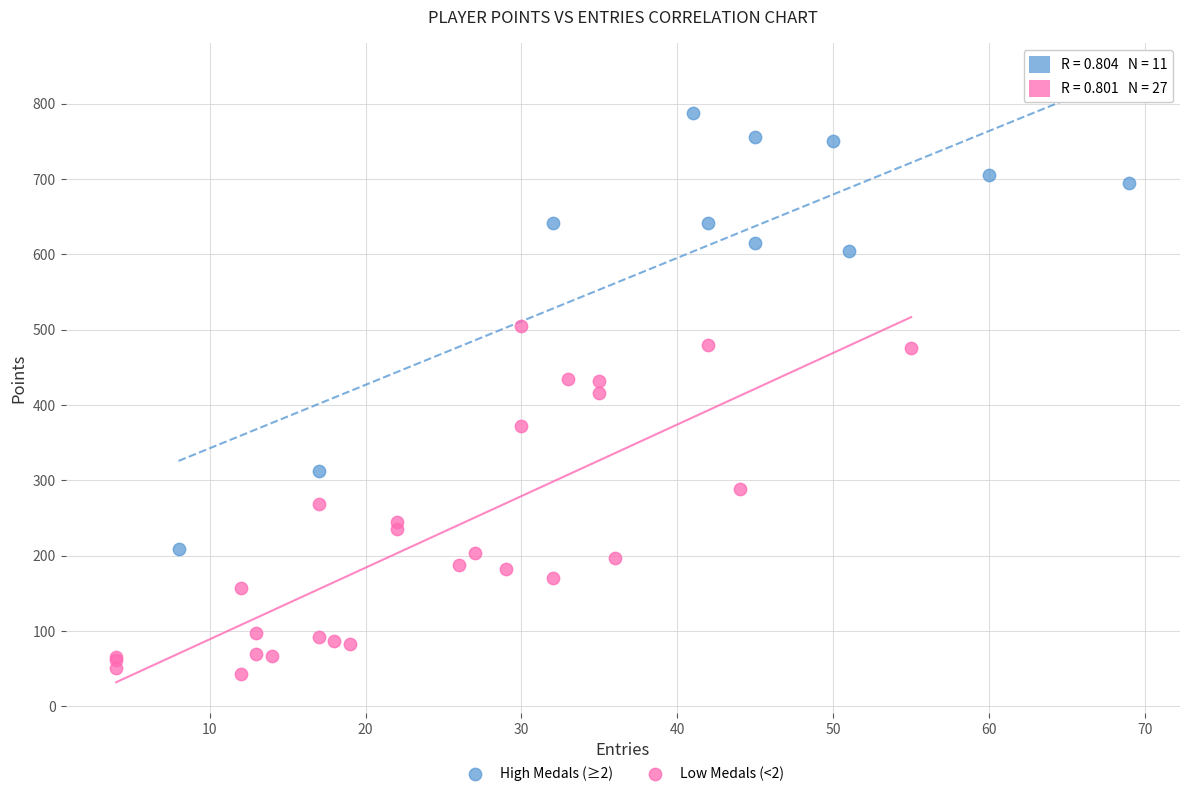

Which series contains the highest Y value?

High Medals (≥2)